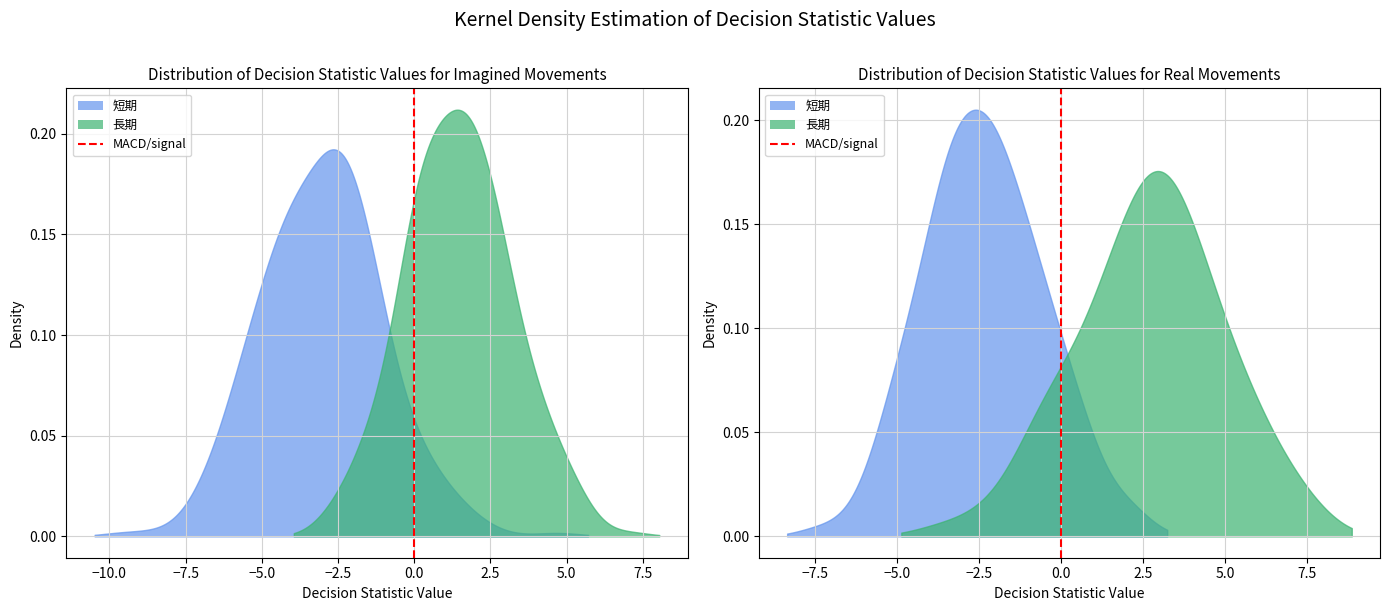

How many positive values are there?

1